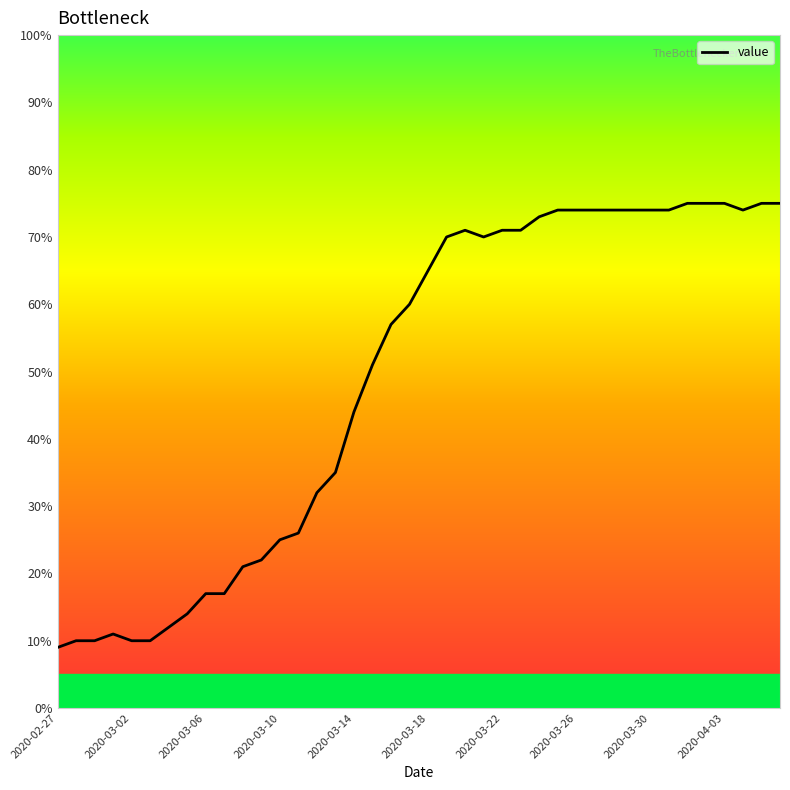

Reading left to right, list all the values displayed in this chart.

9	10	10	11	10	10	12	14	17	17	21	22	25	26	32	35	44	51	57	60	65	70	71	70	71	71	73	74	74	74	74	74	74	74	75	75	75	74	75	75